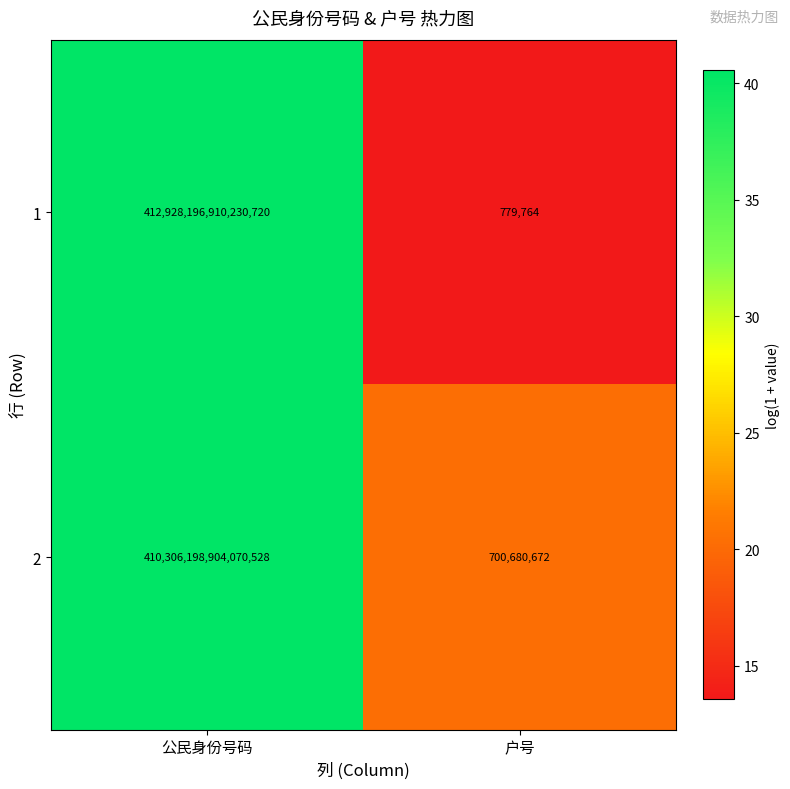

The value of 2 at 公民身份号码 is 410306198904070528. True or false?

True